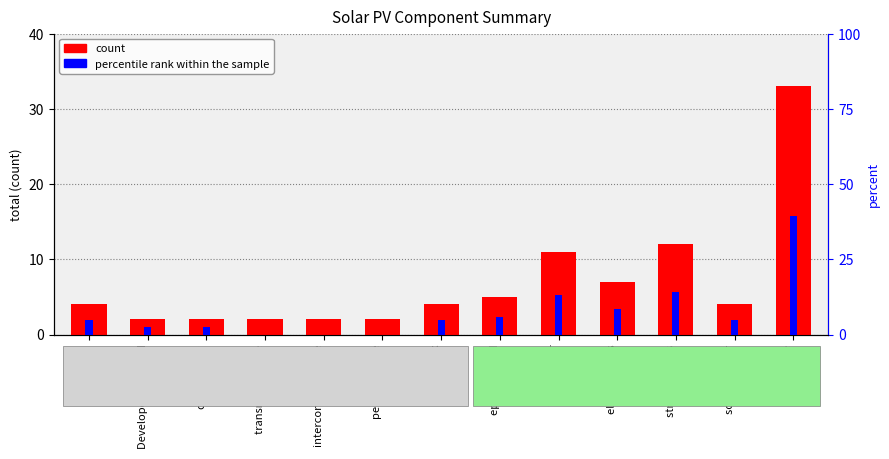

What is the difference between the maximum and minimum values in the percentile rank within the sample series?

39.3